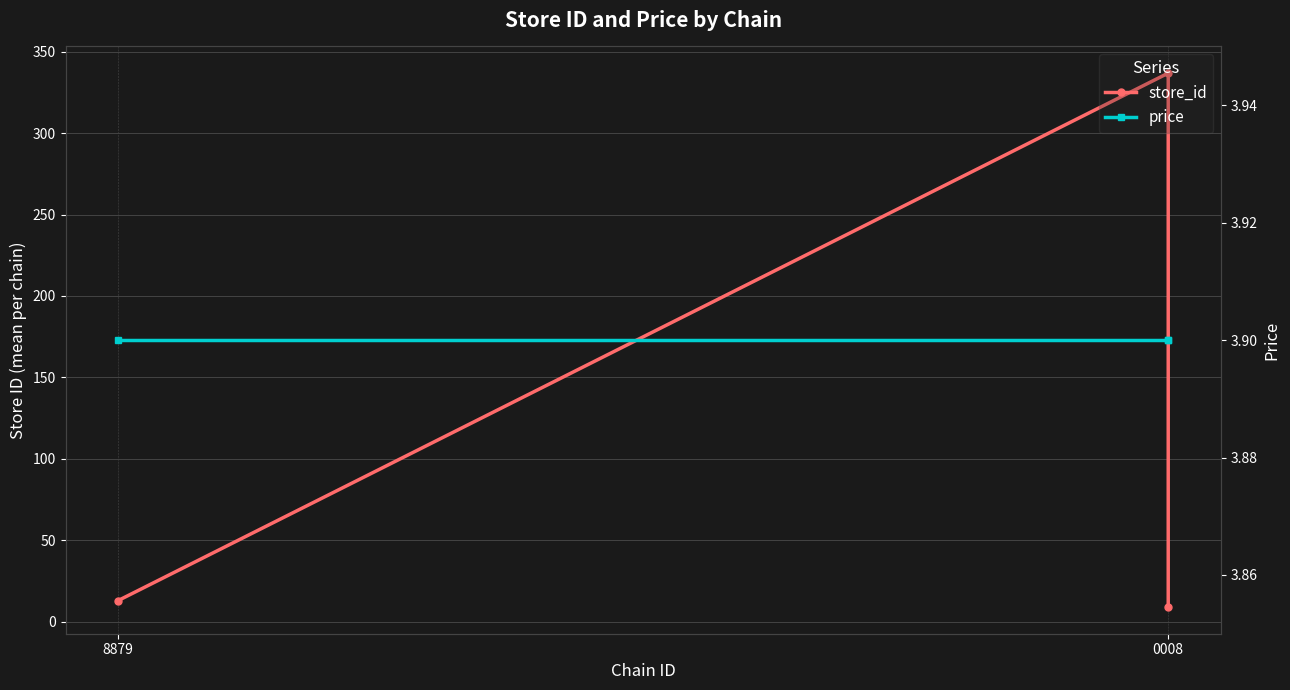

Is it true that store_id equals 15.1 at 0008?

False